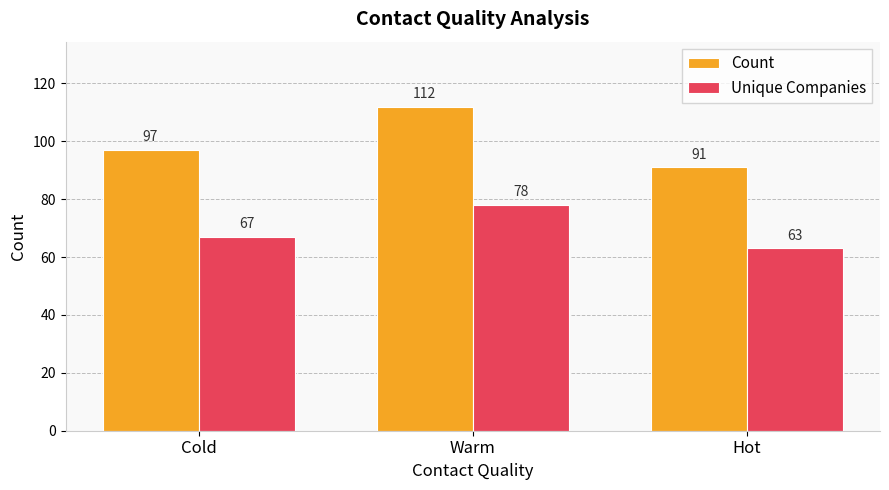

What is the label of the 3rd bar from the right?

Cold